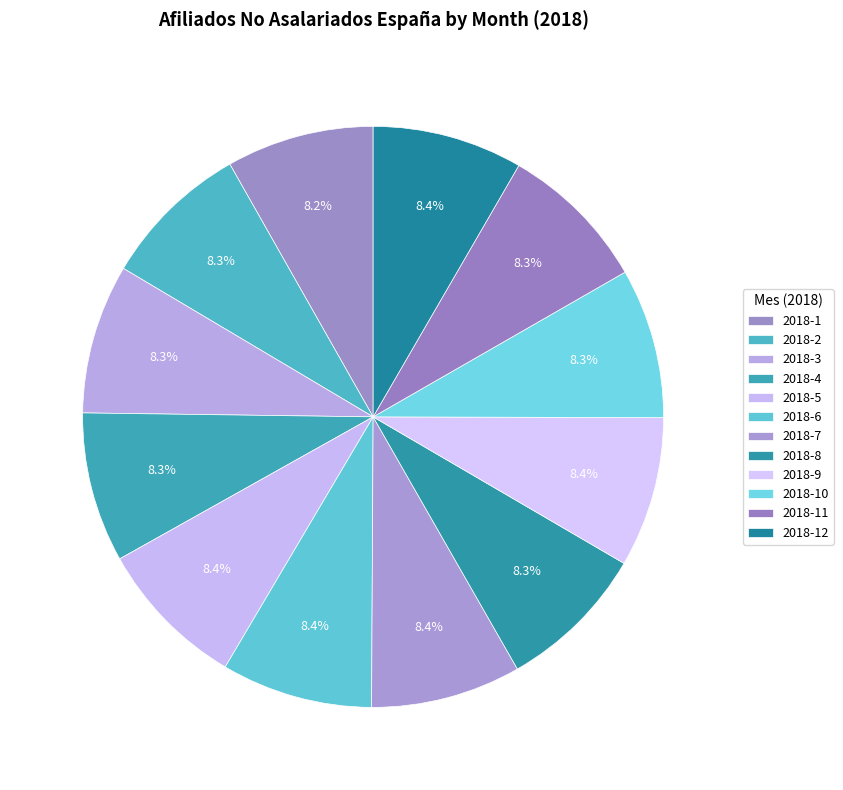

To the nearest percent, what portion does 2018-12 represent?

8%